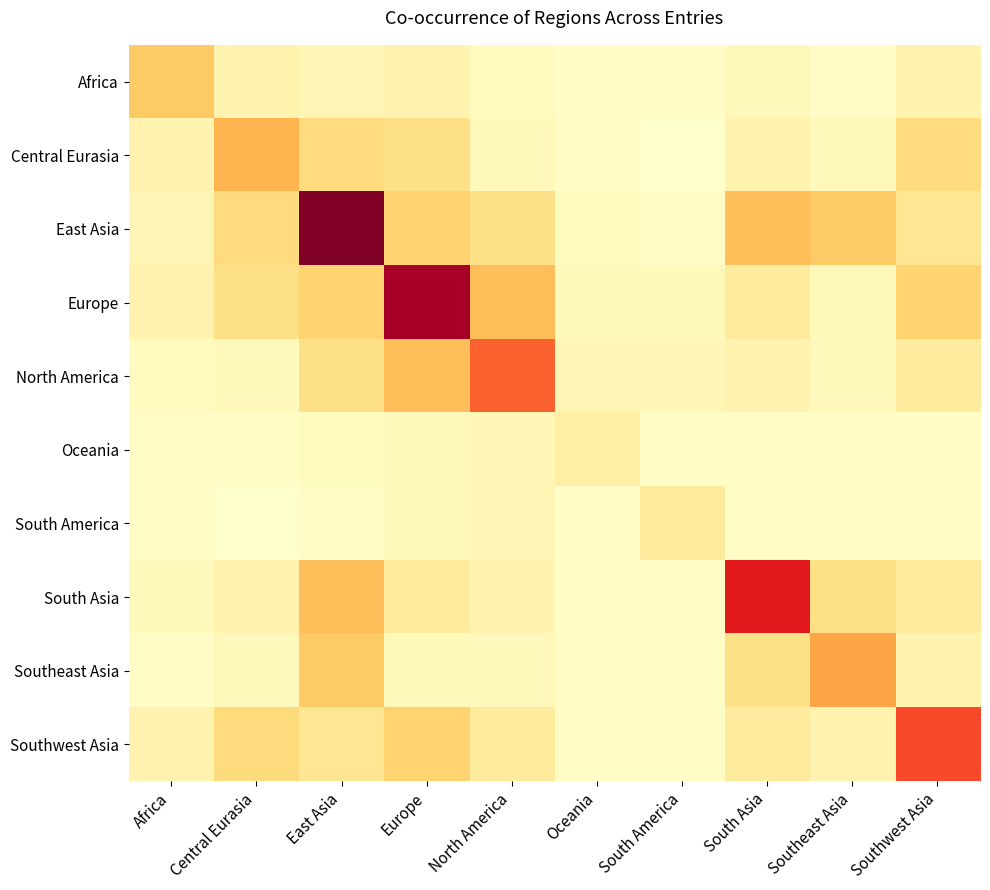

Reading left to right, extract all data points from this chart.

Africa: Africa=18	Central Eurasia=5	East Asia=4	Europe=5	North America=2	Oceania=1	South America=1	South Asia=3	Southeast Asia=1	Southwest Asia=5
Central Eurasia: Africa=5	Central Eurasia=22	East Asia=14	Europe=12	North America=3	Oceania=1	South America=0	South Asia=5	Southeast Asia=3	Southwest Asia=14
East Asia: Africa=4	Central Eurasia=14	East Asia=60	Europe=16	North America=12	Oceania=2	South America=1	South Asia=20	Southeast Asia=18	Southwest Asia=10
Europe: Africa=5	Central Eurasia=12	East Asia=16	Europe=55	North America=20	Oceania=3	South America=3	South Asia=8	Southeast Asia=3	Southwest Asia=16
North America: Africa=2	Central Eurasia=3	East Asia=12	Europe=20	North America=35	Oceania=4	South America=4	South Asia=5	Southeast Asia=3	Southwest Asia=8
Oceania: Africa=1	Central Eurasia=1	East Asia=2	Europe=3	North America=4	Oceania=7	South America=1	South Asia=1	Southeast Asia=1	Southwest Asia=1
South America: Africa=1	Central Eurasia=0	East Asia=1	Europe=3	North America=4	Oceania=1	South America=8	South Asia=1	Southeast Asia=1	Southwest Asia=1
South Asia: Africa=3	Central Eurasia=5	East Asia=20	Europe=8	North America=5	Oceania=1	South America=1	South Asia=45	Southeast Asia=12	Southwest Asia=8
Southeast Asia: Africa=1	Central Eurasia=3	East Asia=18	Europe=3	North America=3	Oceania=1	South America=1	South Asia=12	Southeast Asia=25	Southwest Asia=5
Southwest Asia: Africa=5	Central Eurasia=14	East Asia=10	Europe=16	North America=8	Oceania=1	South America=1	South Asia=8	Southeast Asia=5	Southwest Asia=38